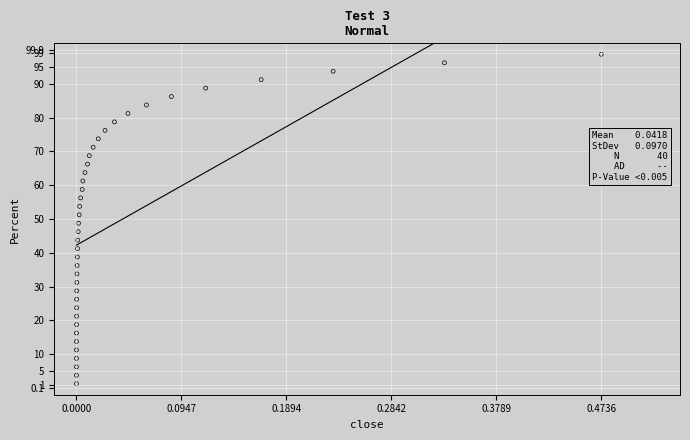

What is the range of X values (max minus min)?

0.5